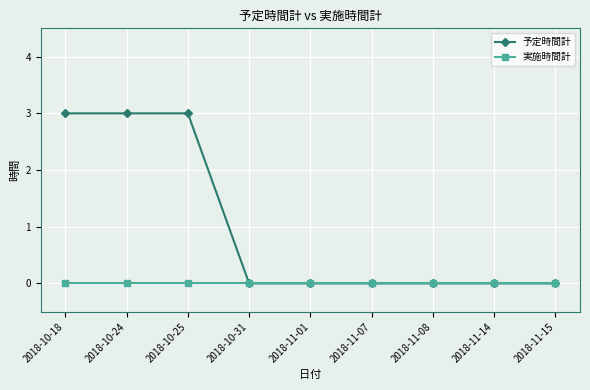

Which series has the largest total across all categories?

予定時間計